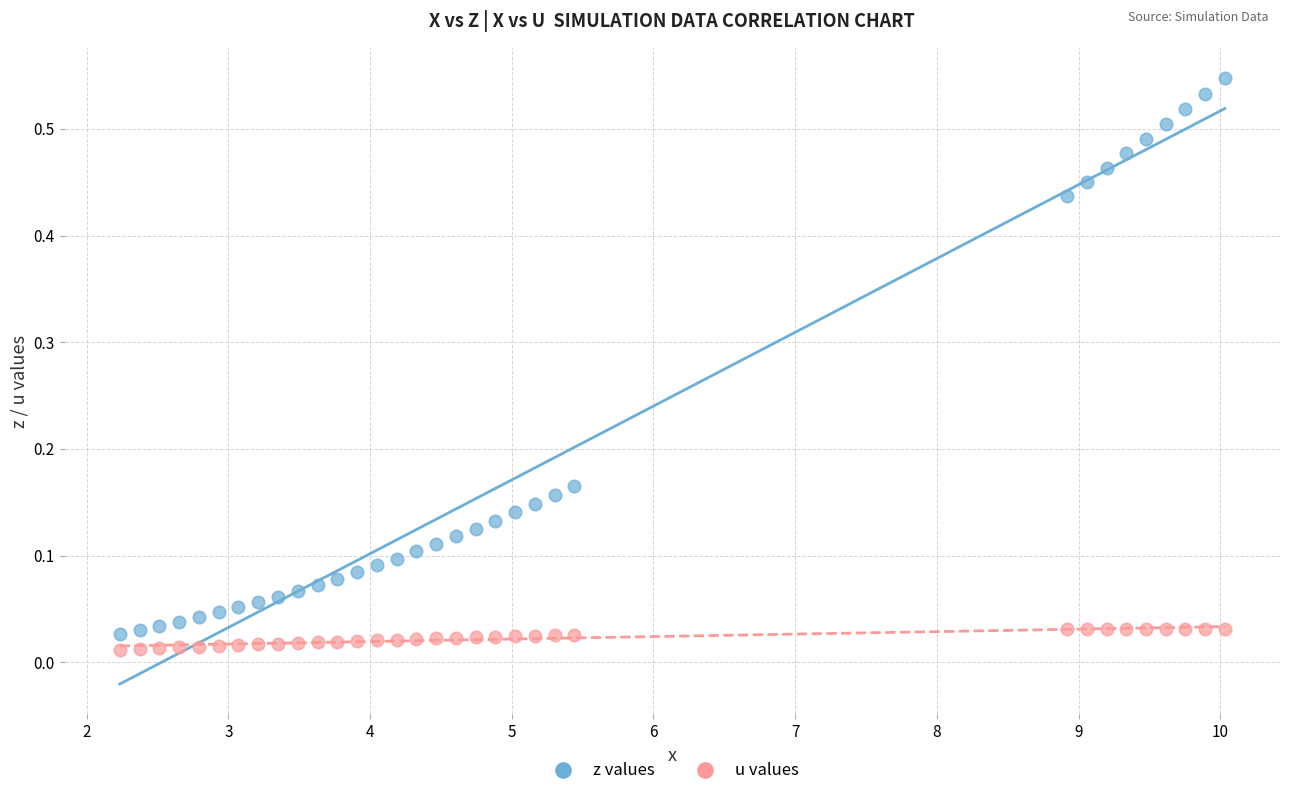

Across all data points, what is the range of X values (max minus min)?

7.8